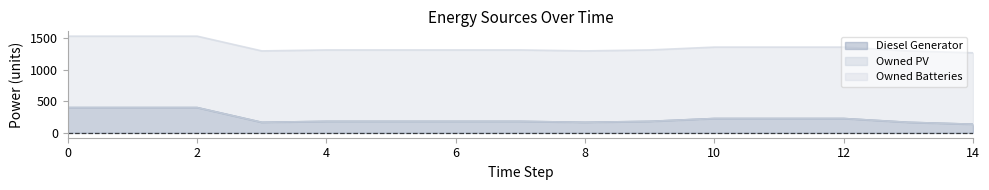

What are all the series names shown in the legend?

Diesel Generator, Owned PV, Owned Batteries